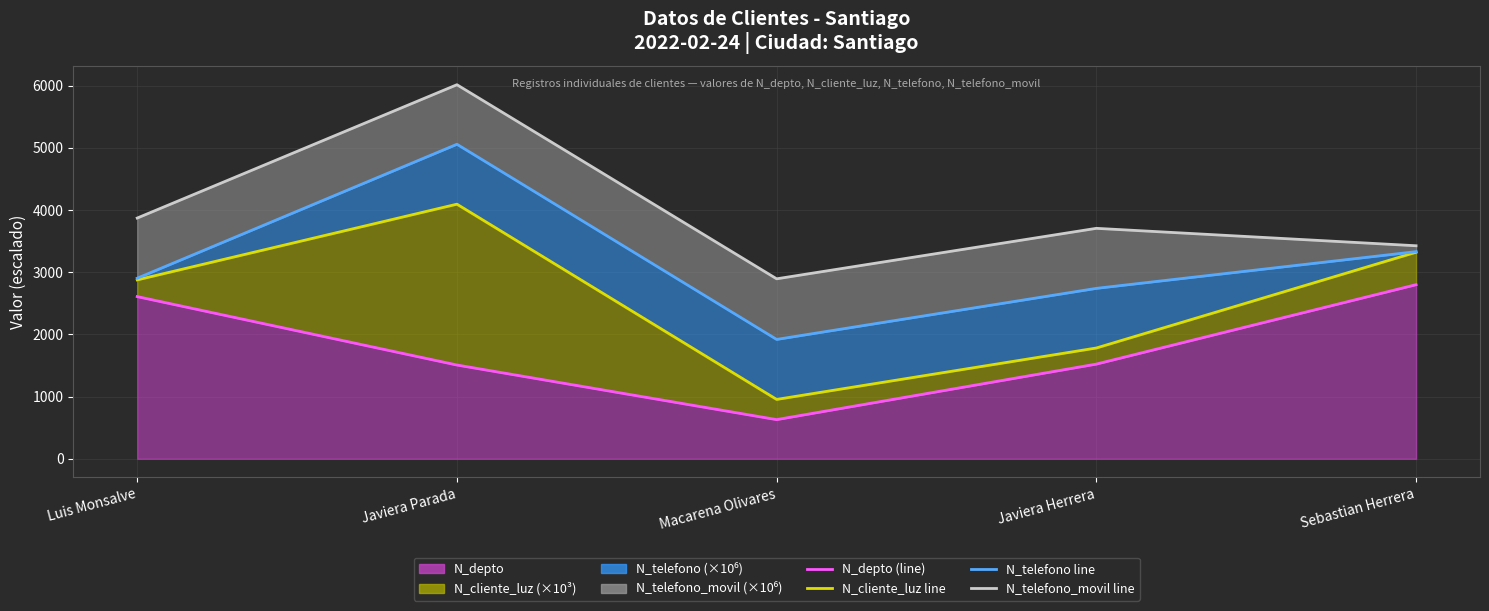

What is the difference between the maximum and second lowest values in the N_telefono_movil (×10⁶) (line) series?

2589.4